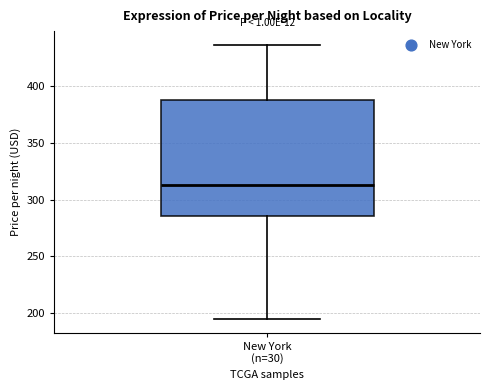

Where does the upper whisker of the box for New York (n=30) end on the y-axis? The values are not printed on the chart, so give them approximately, as read against the axis.

435